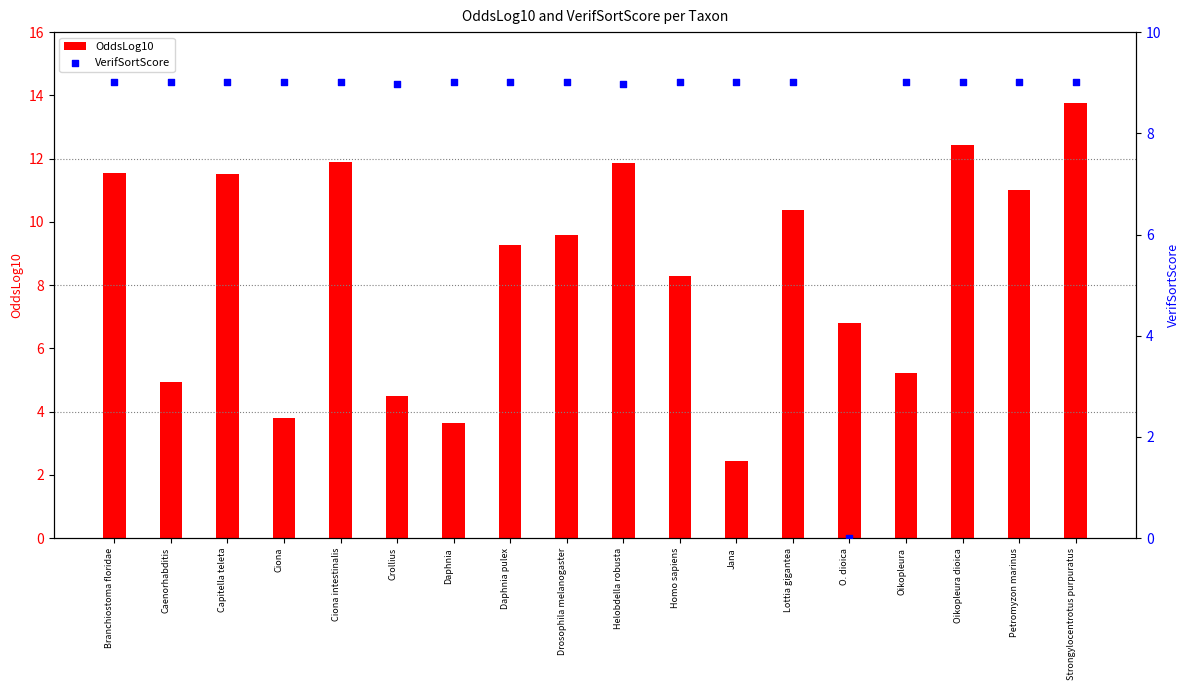

Which series has the largest Y range (max minus min)?

OddsLog10